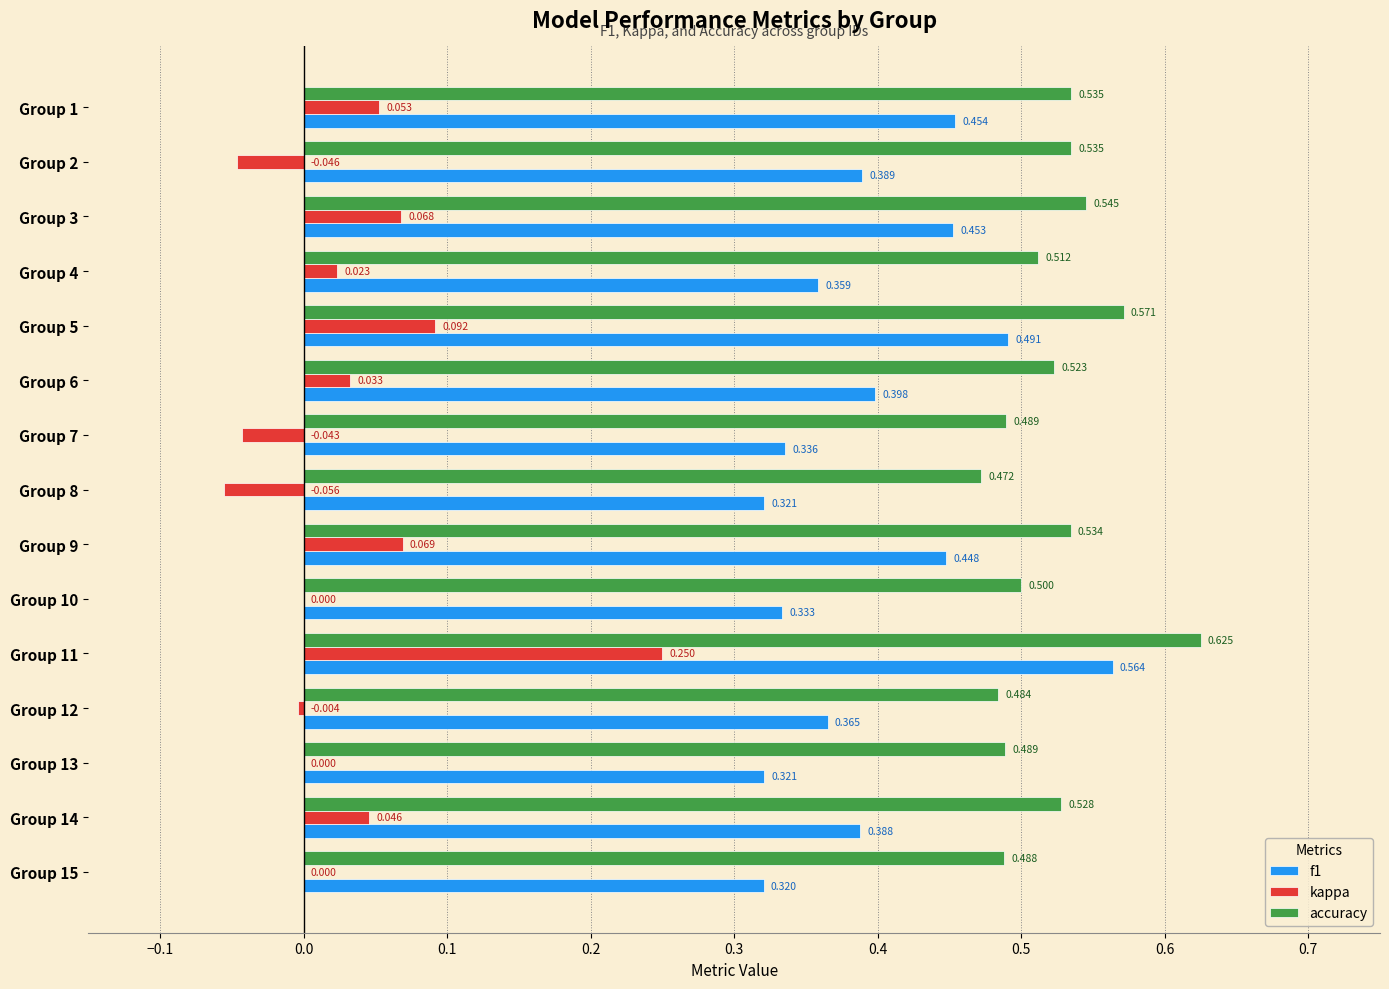

Between Group 3 and Group 11, which series saw the biggest shift?

kappa